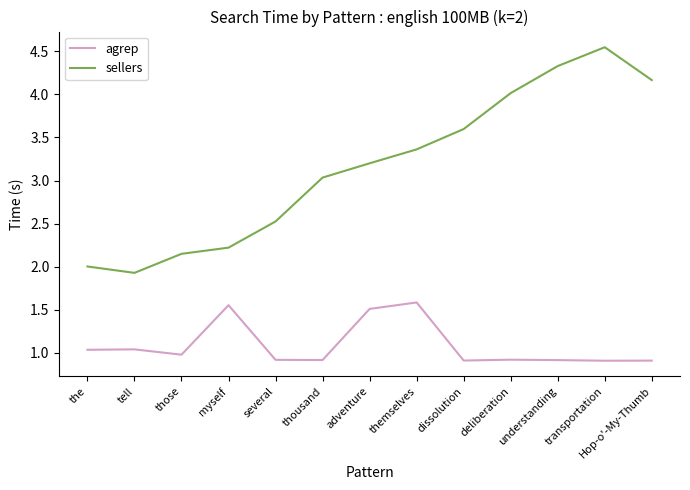

Between themselves and transportation, which series saw the biggest shift?

sellers